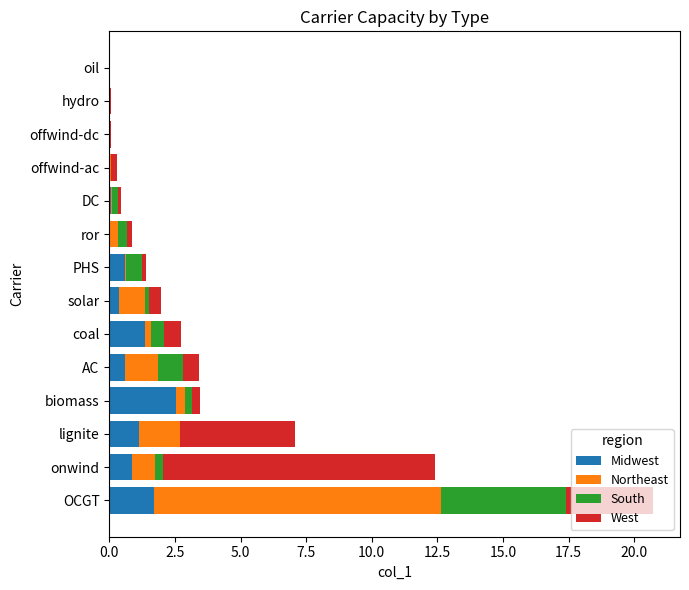

What is the approximate value of Midwest at OCGT?

1.7